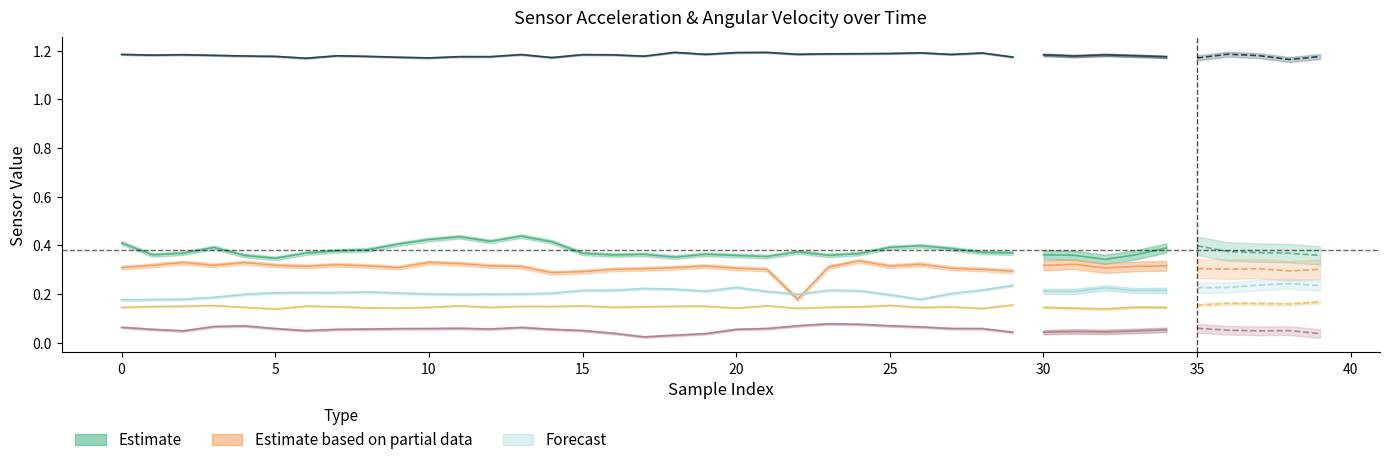

What is the maximum value for r.thigh Acceleration Y (m/s^2)?

0.4